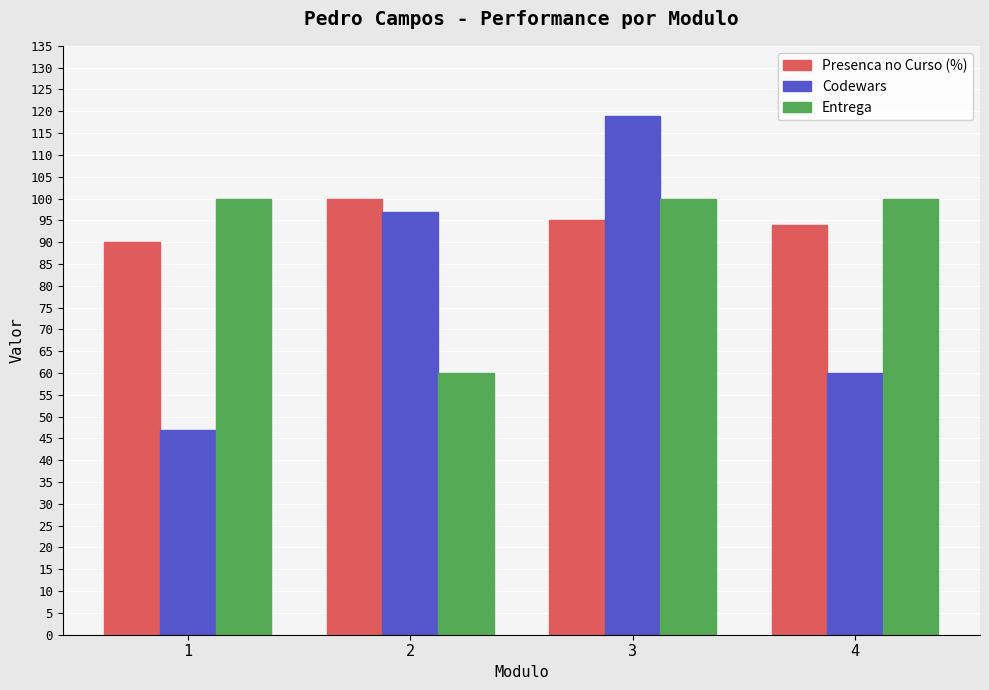

At which category is the sum across all series the highest?

3